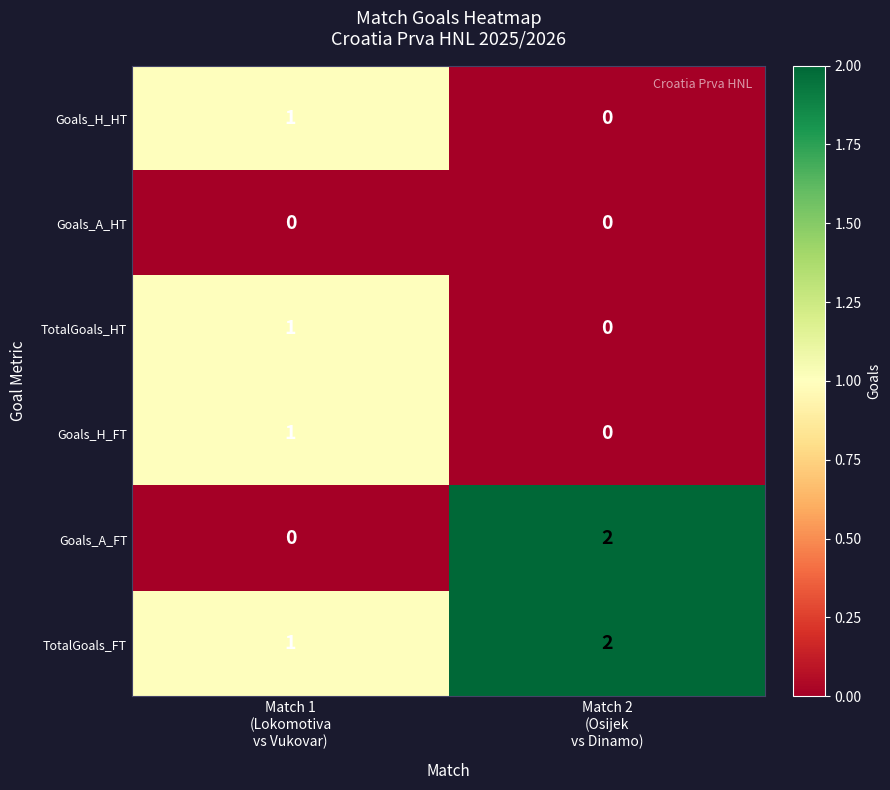

Which series has the largest range (max minus min)?

Goals_A_FT